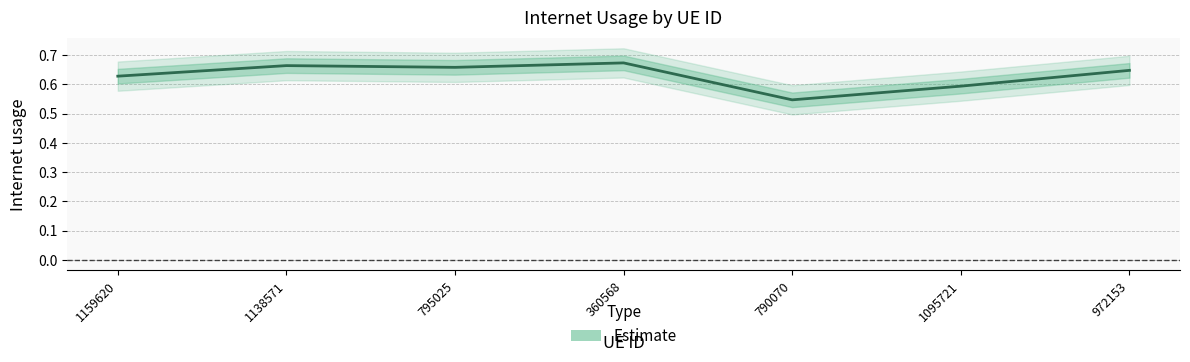

How many points are lower than both their immediate neighbors (excluding endpoints)?

2